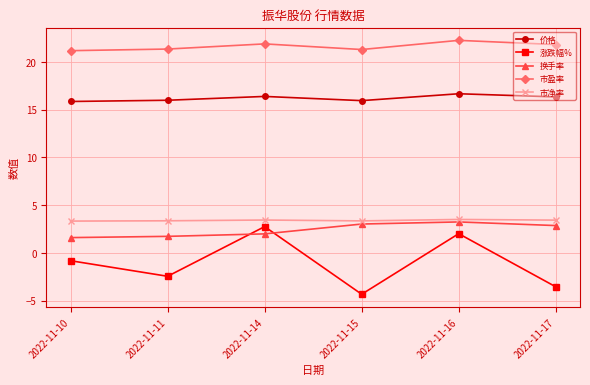

True or false: 市盈率 has a value of 21.3 at 2022-11-15.

True